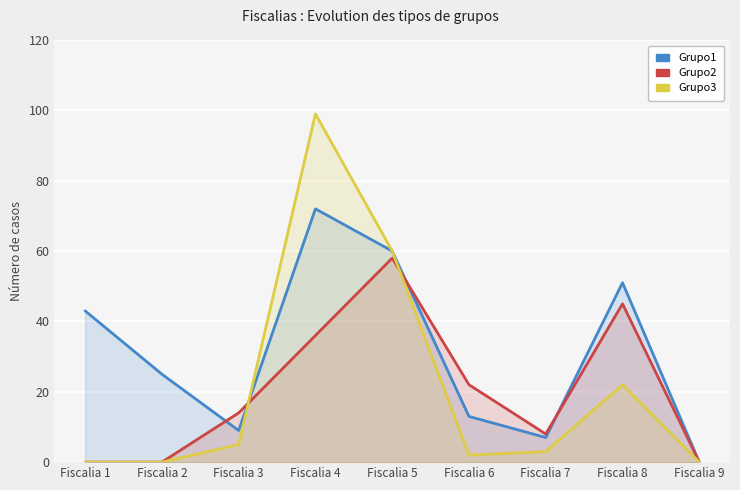

The value of Grupo3 at Fiscalia 7 is 1. True or false?

False